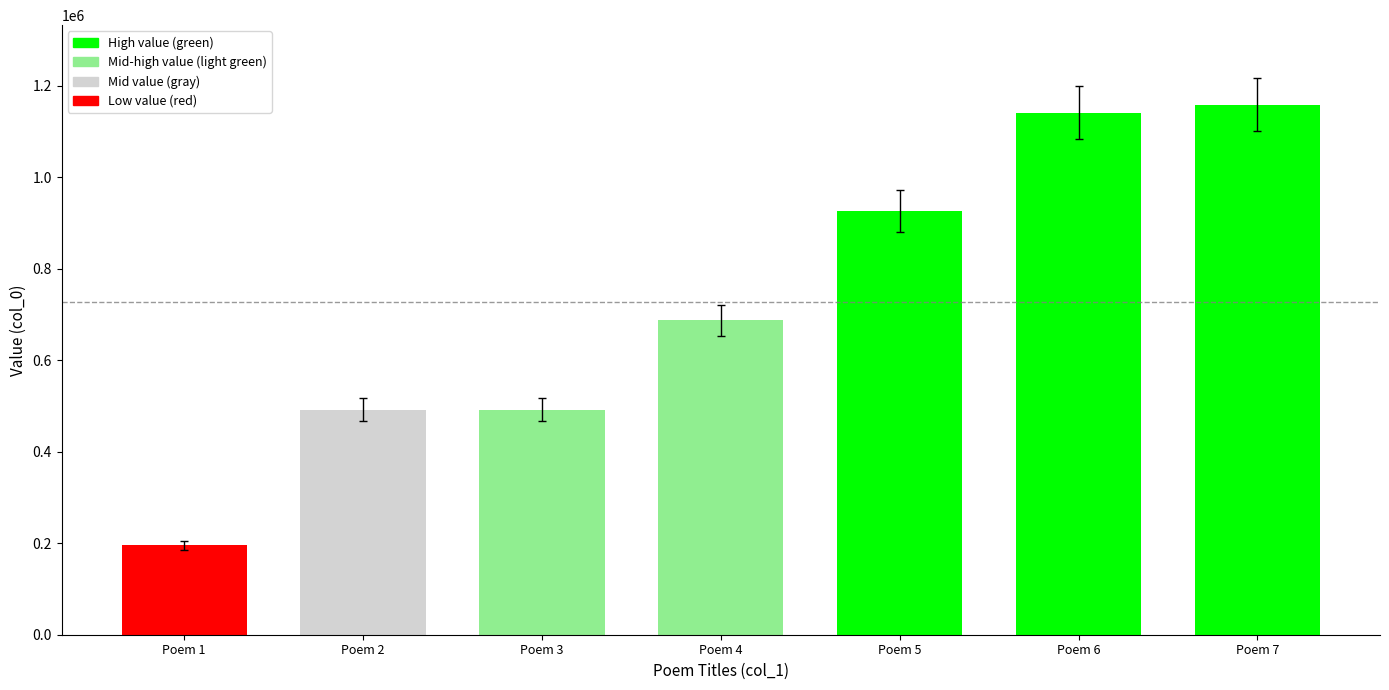

How many bars are there in total?

7